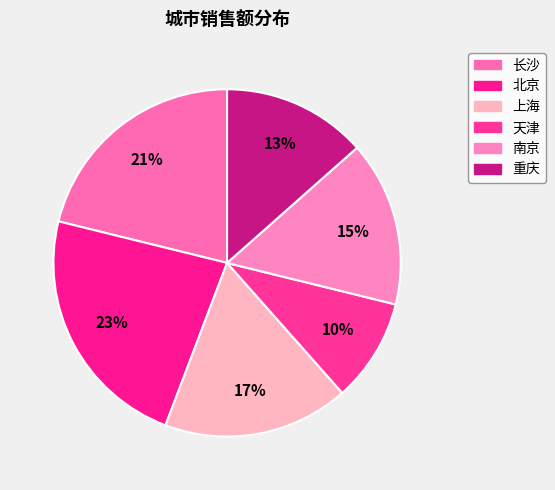

The 上海 slice represents 17% of the pie. True or false?

True